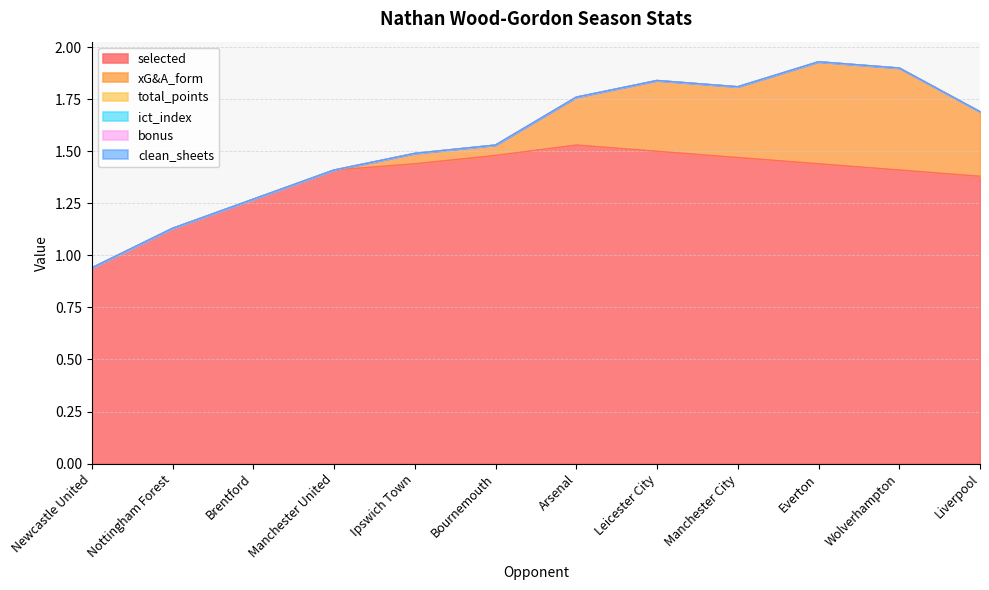

How many lines are shown in the chart?

6